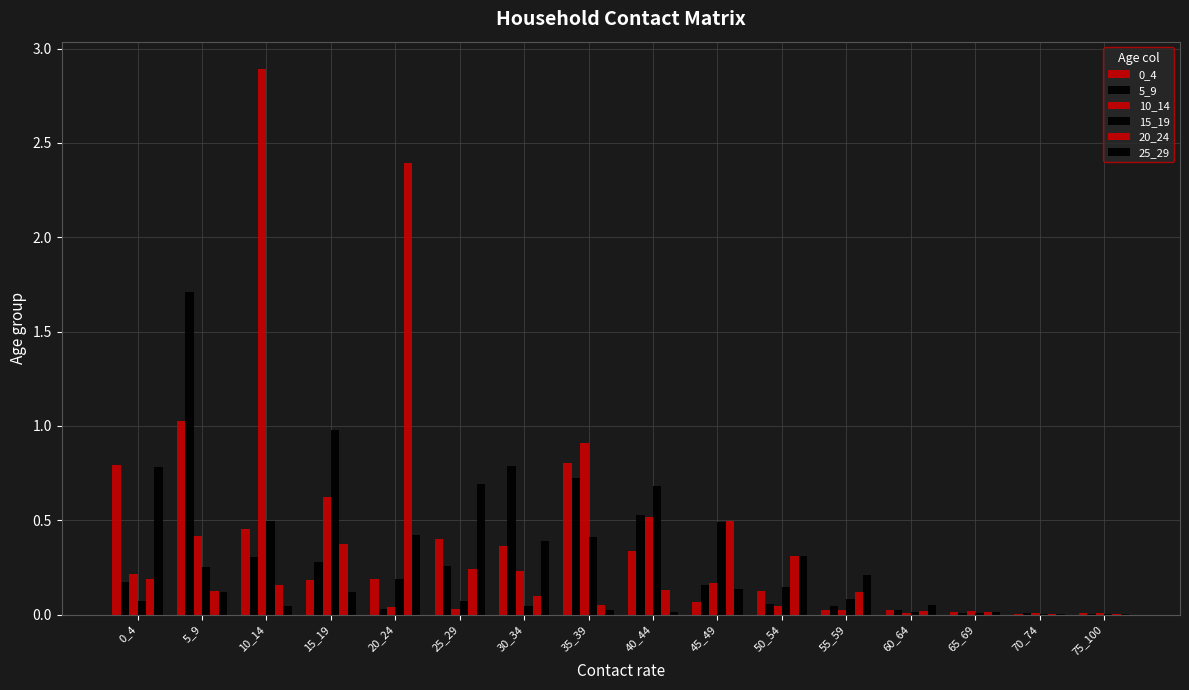

What is the value of the 0_4 bar at the 11th from the left?

0.1